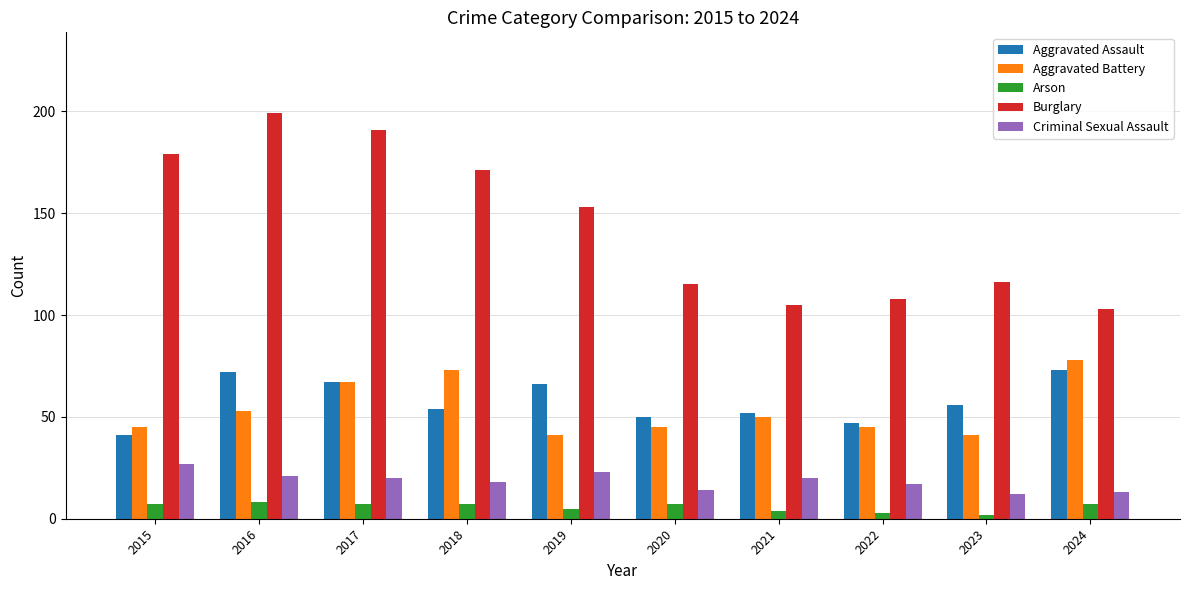

What is the total value across all series at 2015?

299